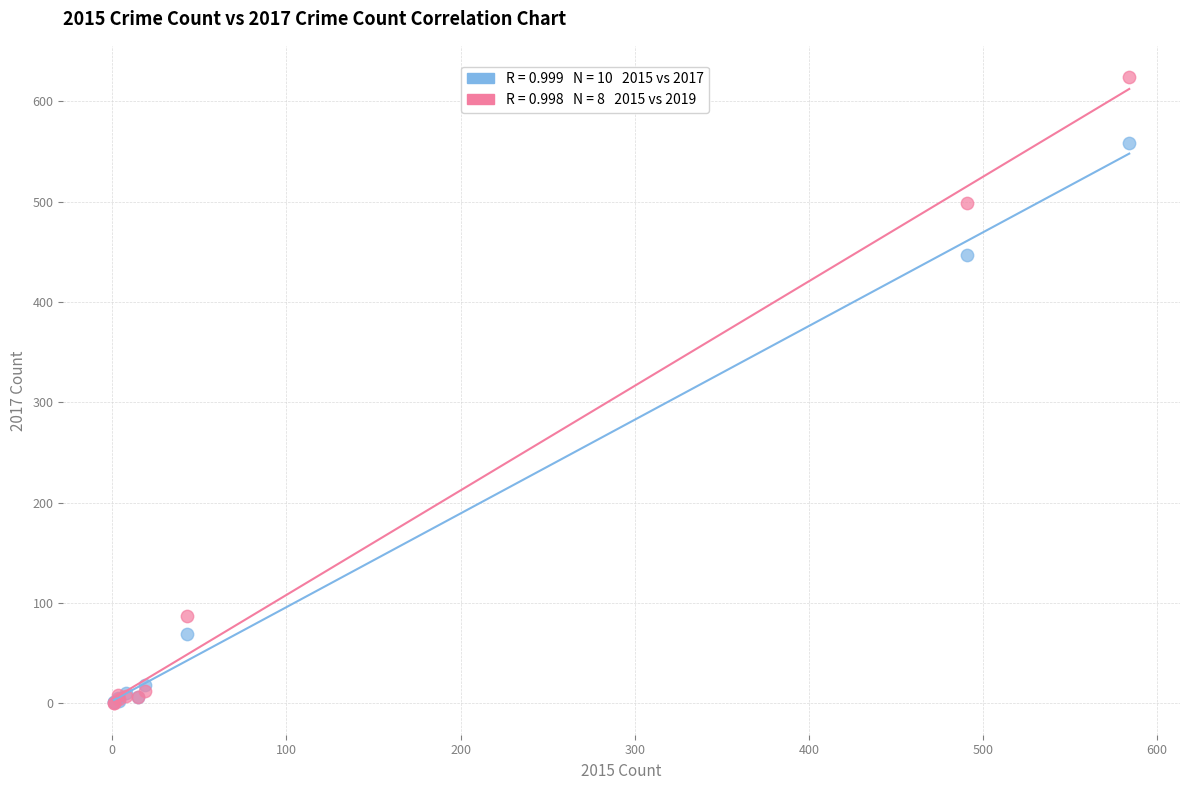

Across all series, what Y value is closest to 312?

447